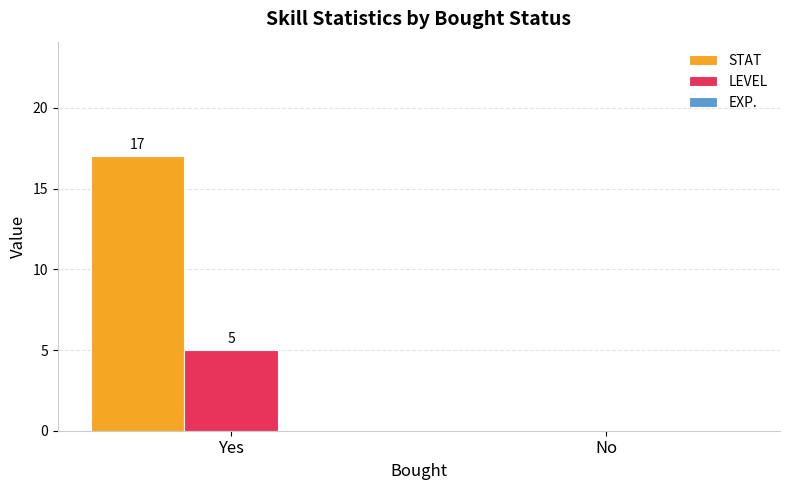

How many groups of bars are there?

2